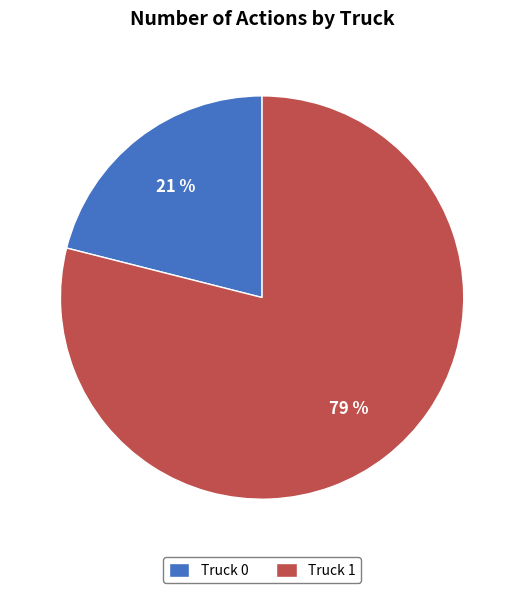

Approximately how many times larger is the value at Truck 0 compared to Truck 1?

0.3